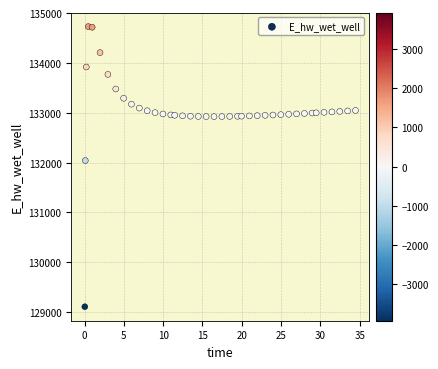

What is the range of Y values (max minus min)?

5620.5